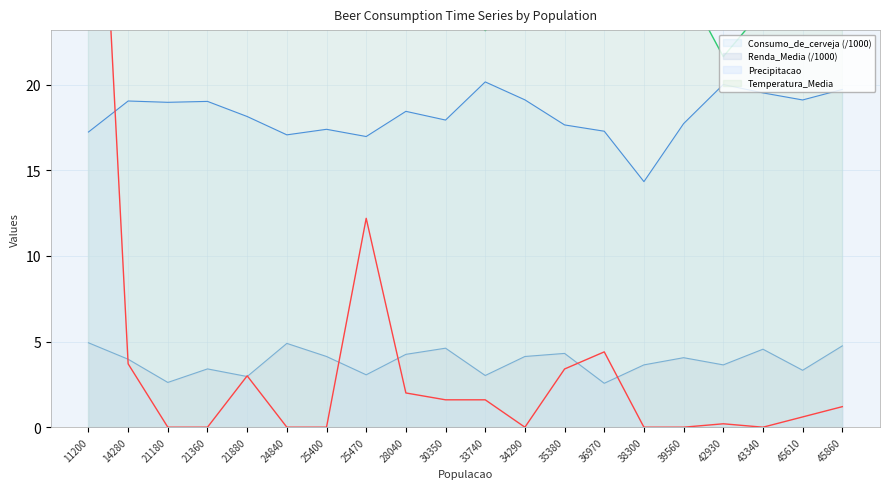

How many interior local valleys does the Temperatura_Media series have?

4